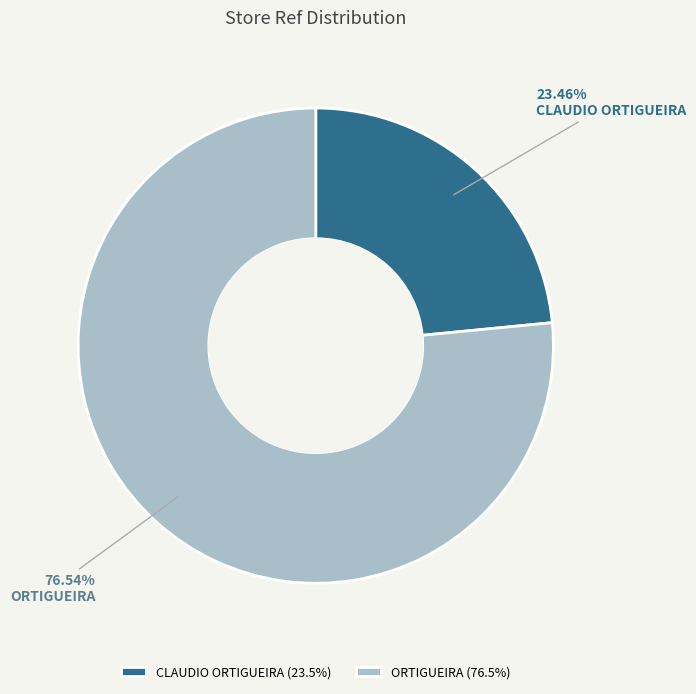

To the nearest percent, what portion does CLAUDIO ORTIGUEIRA represent?

23%